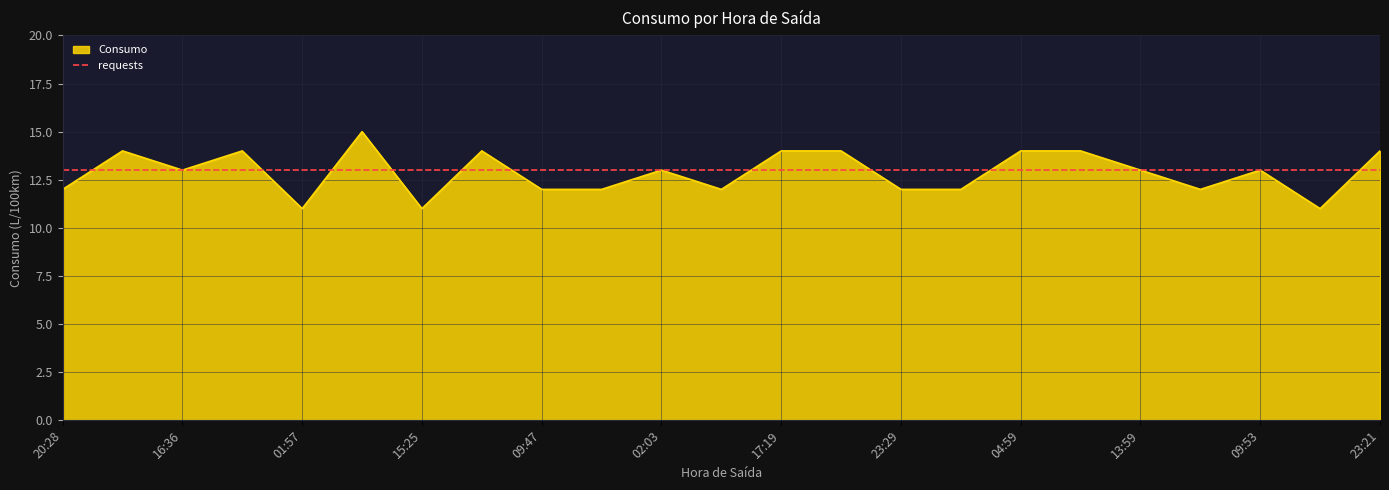

What is the approximate value at 15:25?

11